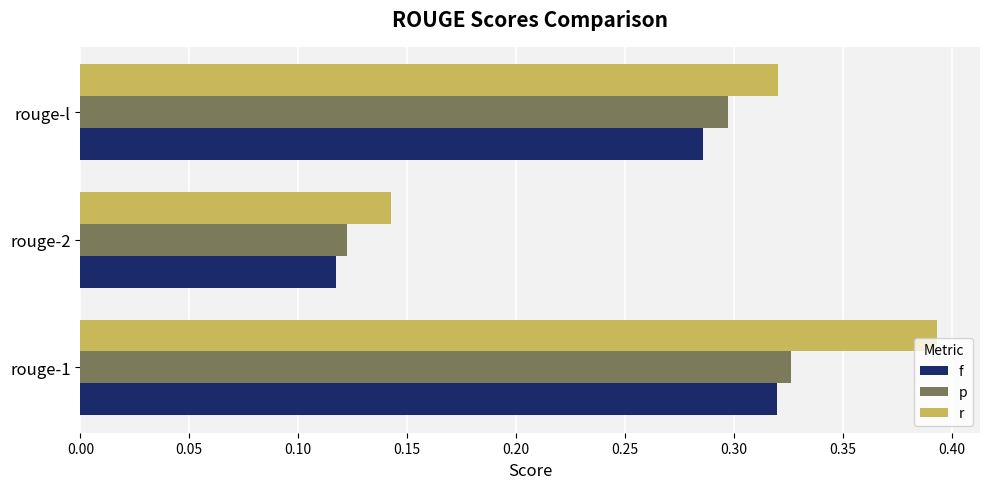

The p series shows 0.3 at rouge-l. True or false?

True